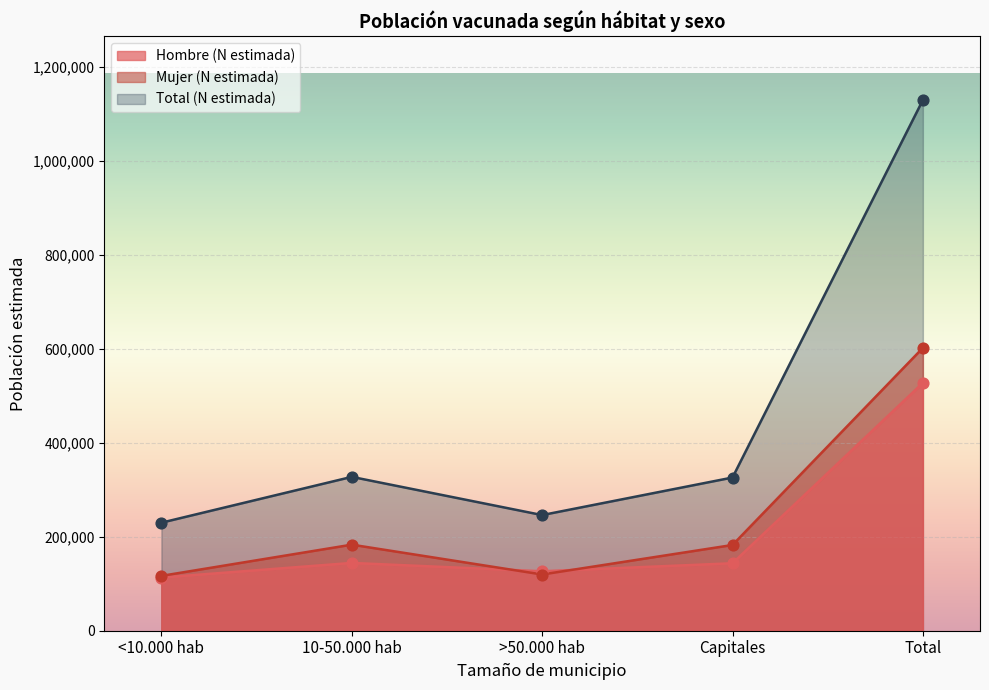

What is the total value across all series at 10-50.000 hab?

654773